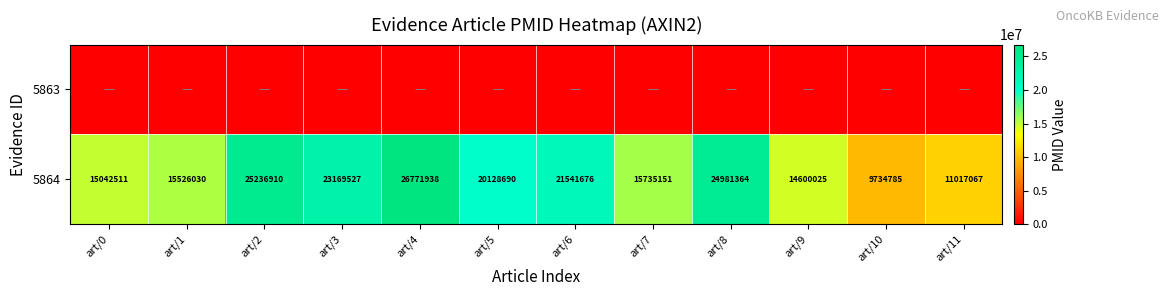

List the labels in order of 5864 value, smallest first.

art/10, art/11, art/9, art/0, art/1, art/7, art/5, art/6, art/3, art/8, art/2, art/4